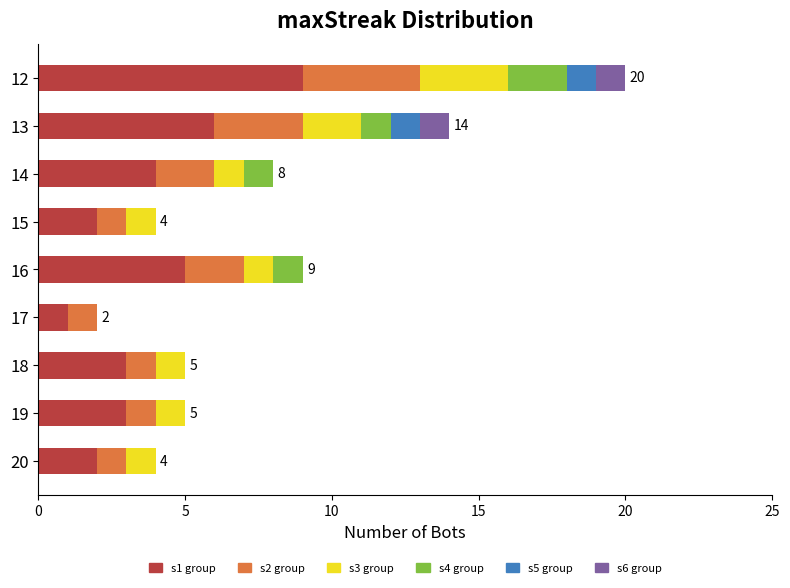

What is the total value across all series at 19?

5